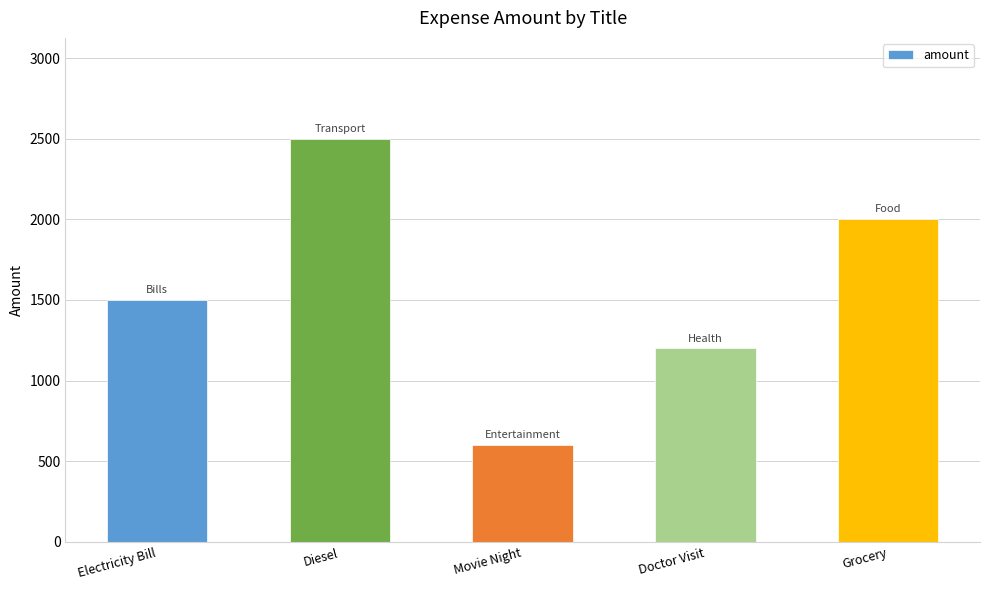

What value does the data have at Doctor Visit, to the nearest 10?

1200